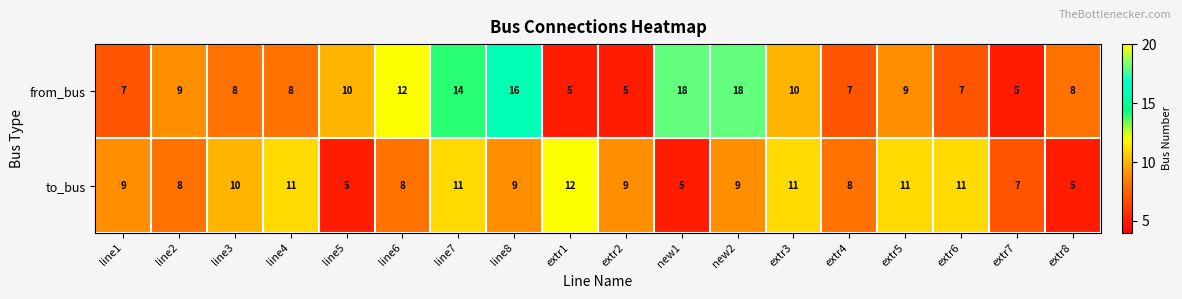

Which series has the largest range (max minus min)?

from_bus